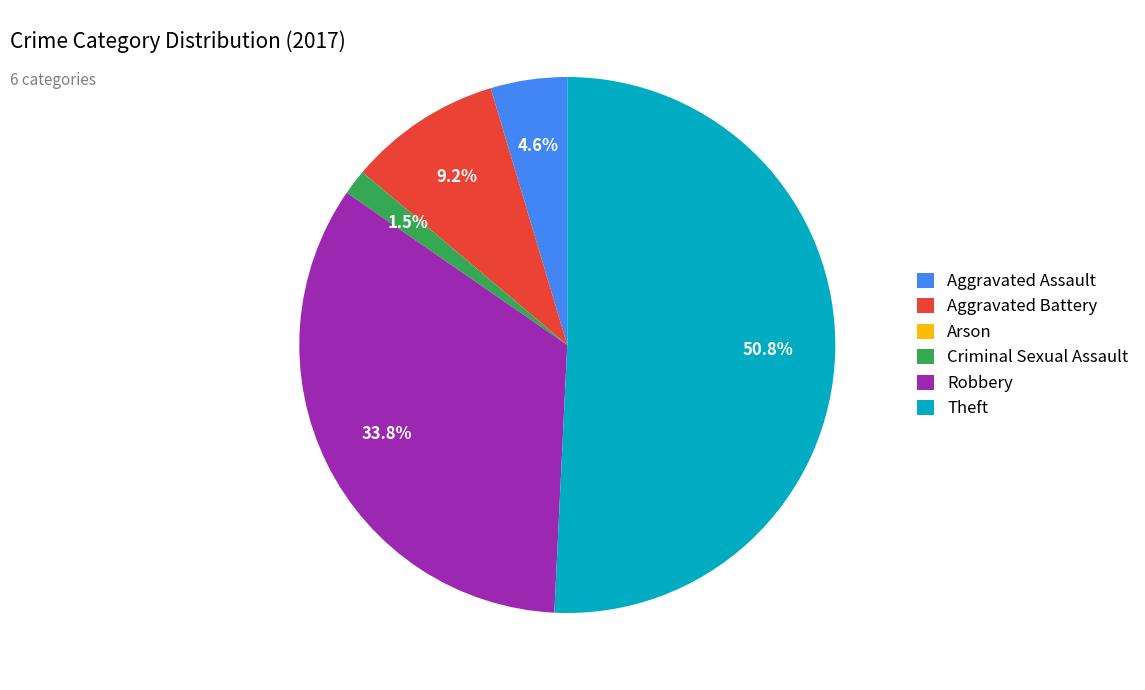

Does Theft represent more than half of the total?

Yes